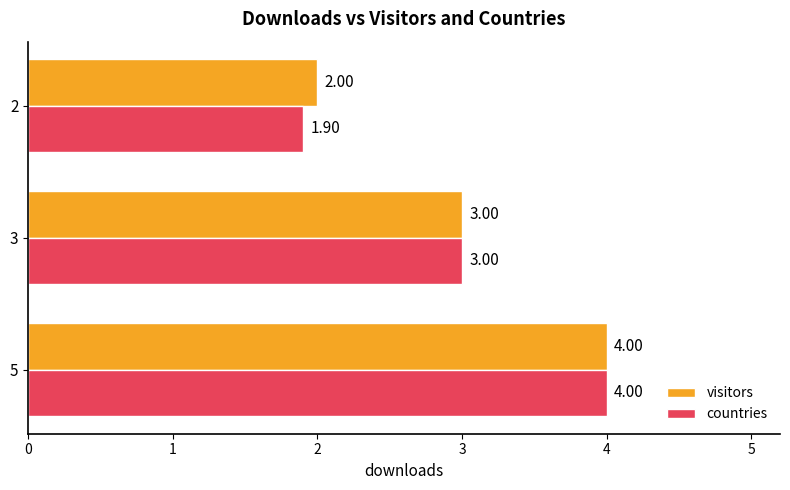

Which series has the largest total across all categories?

visitors